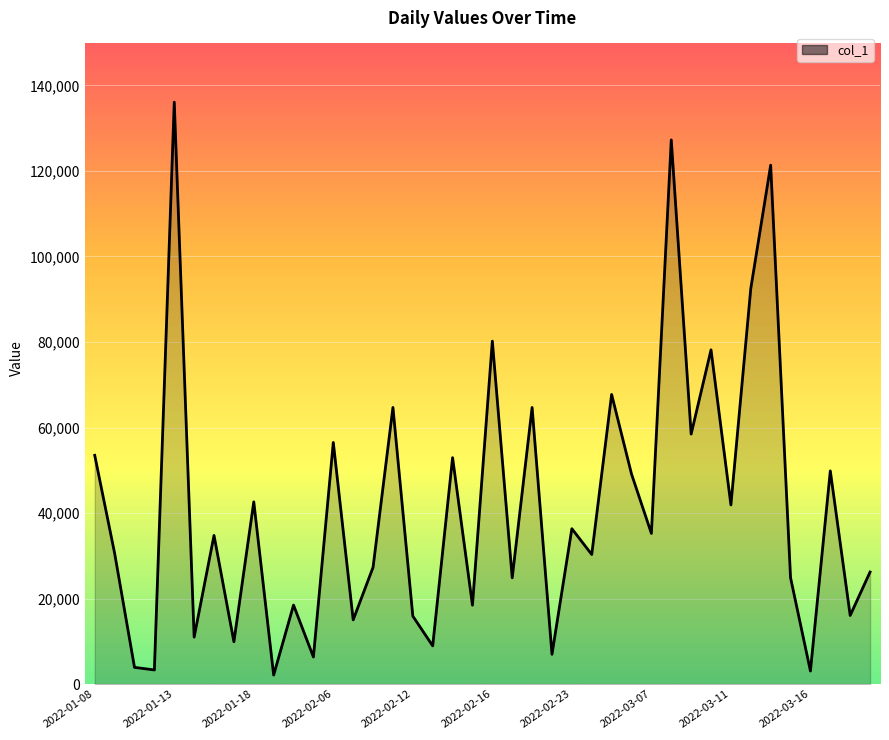

What is the greatest value displayed?

136092